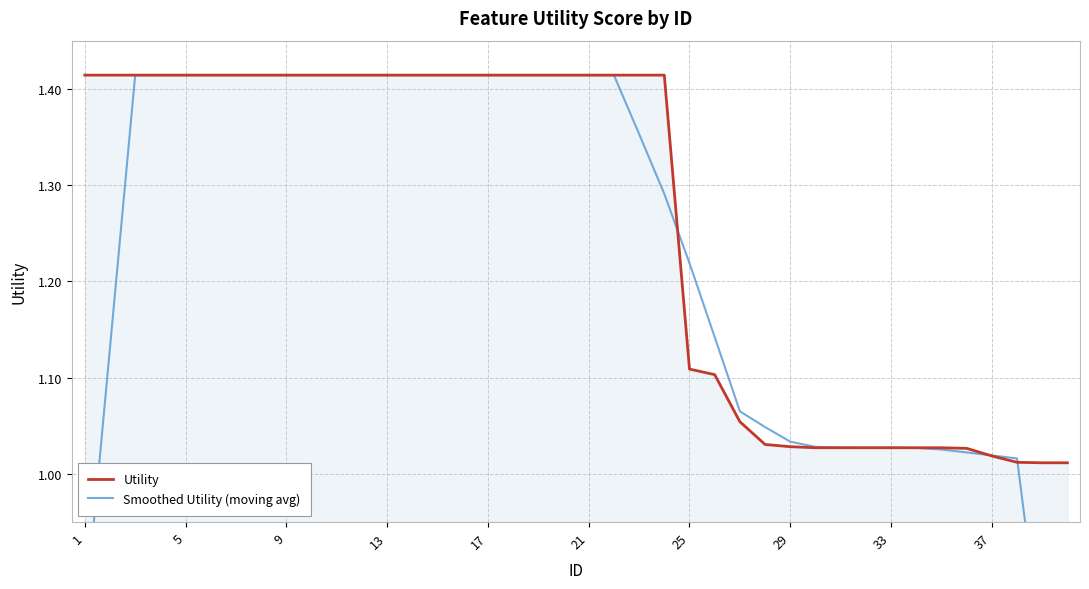

Rank the series by their average value, from lowest to highest.

Smoothed Utility (moving avg), Utility